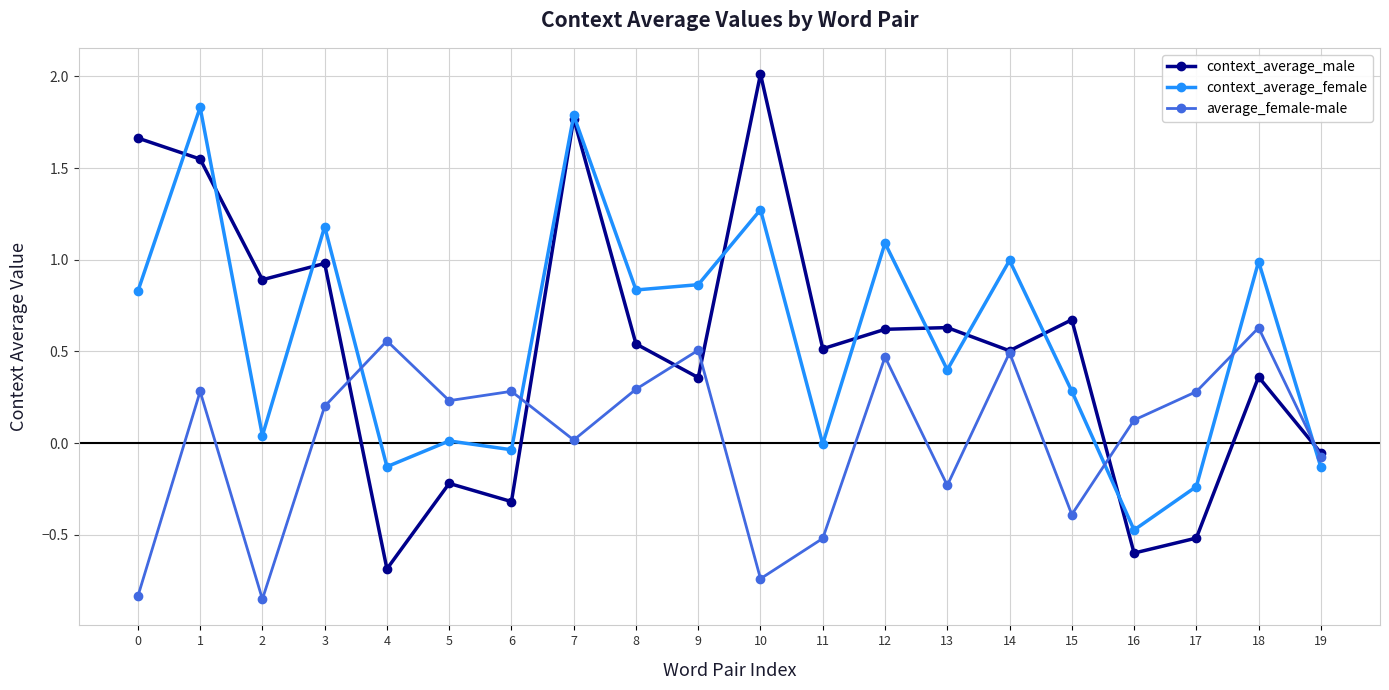

Between 15 and 16, which series saw the biggest shift?

context_average_male